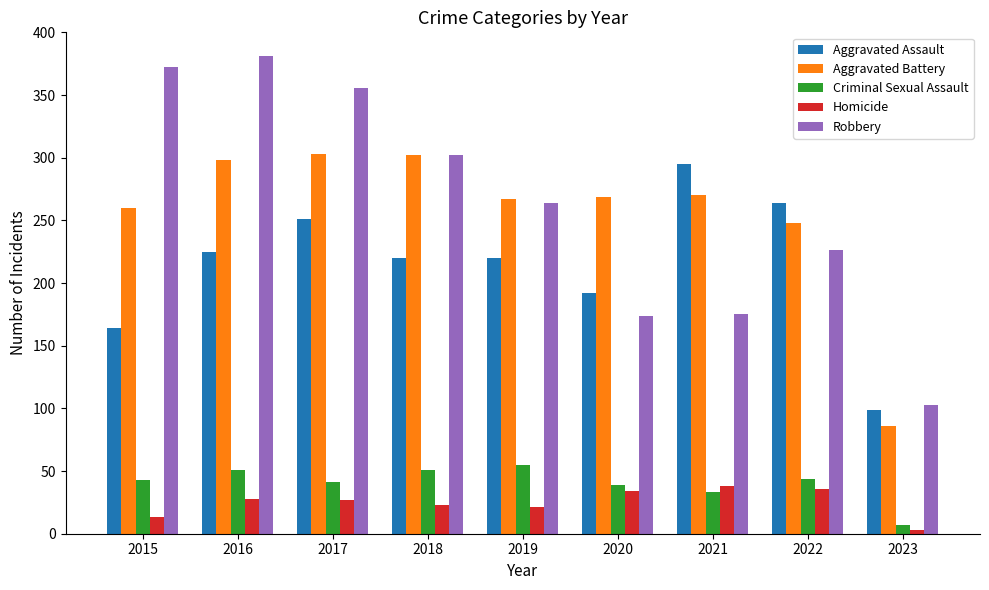

What is the difference between the second highest and second lowest values in the Criminal Sexual Assault series?

18